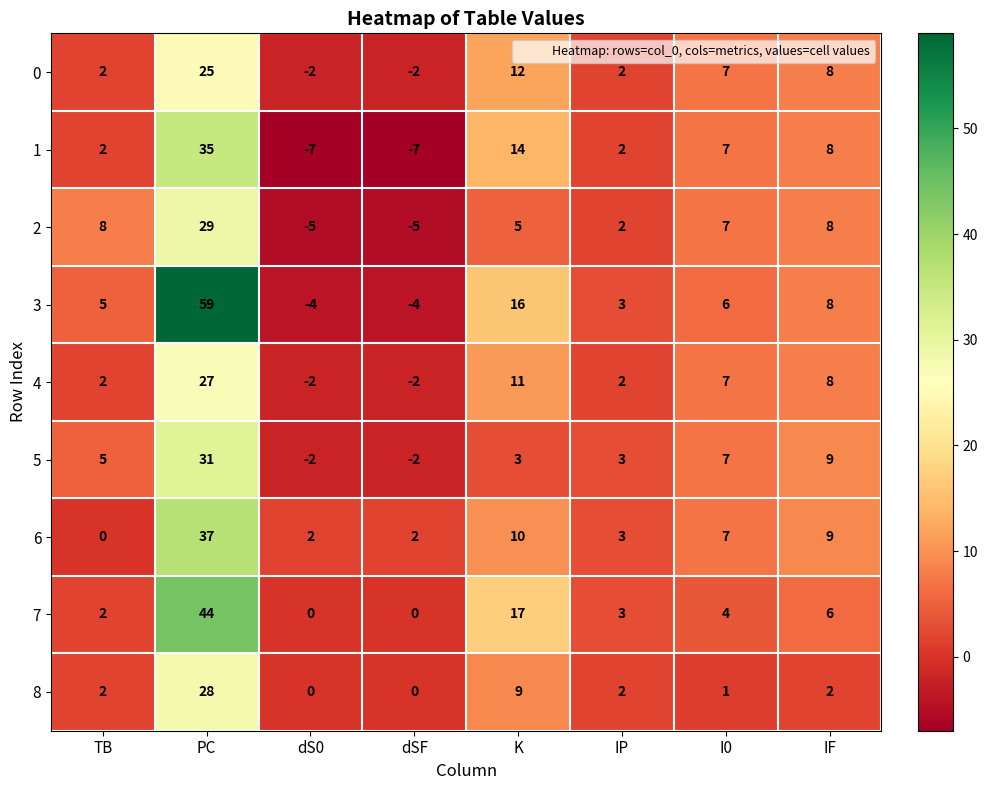

Count the number of data series in this chart.

9